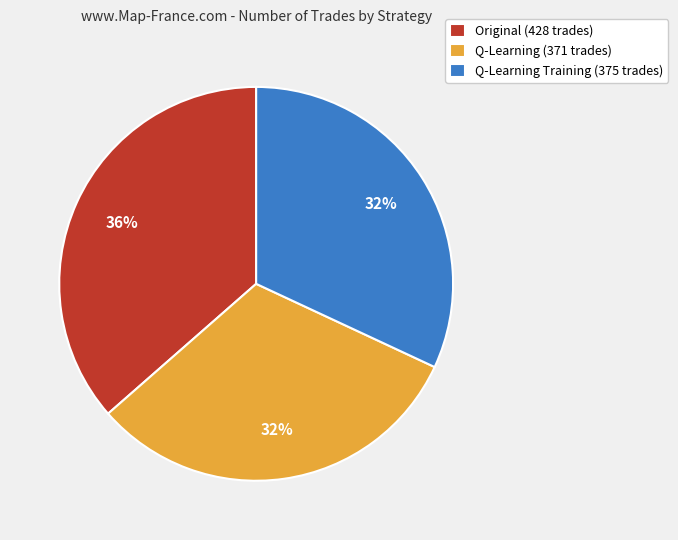

Is the sum of Q-Learning (371 trades) and Q-Learning Training (375 trades) greater than half?

Yes